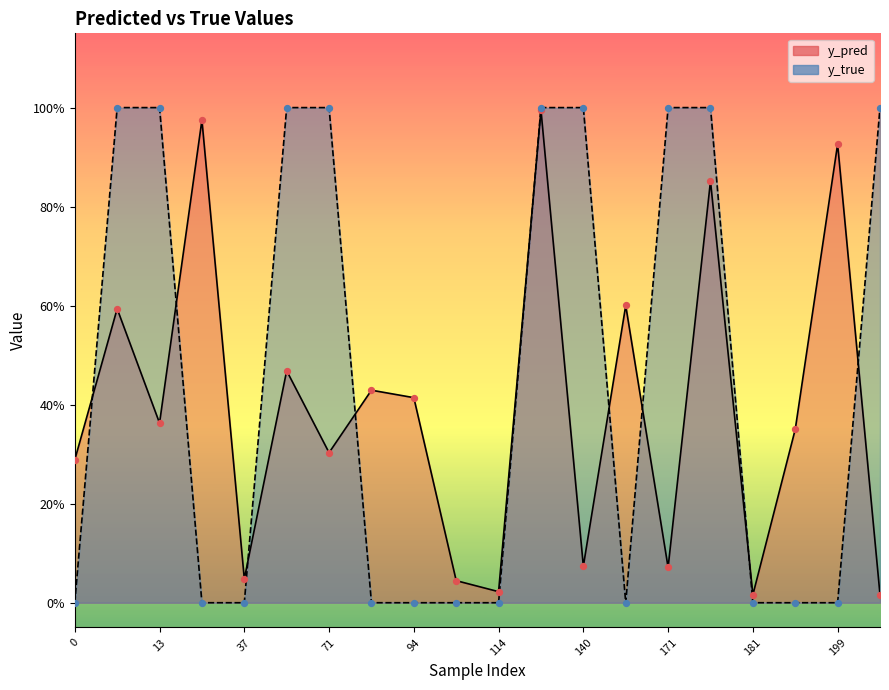

Which series reaches the minimum Y coordinate?

y_true